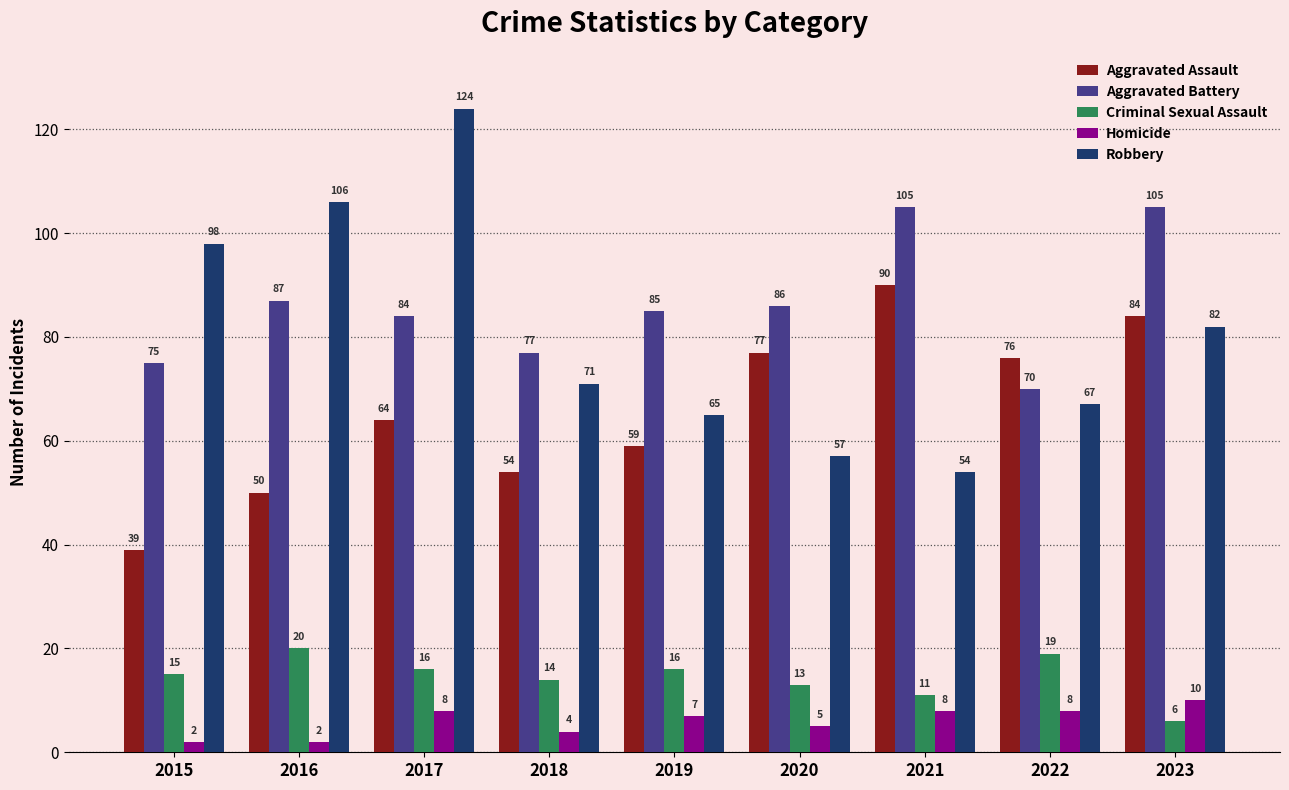

What is the difference between the maximum and minimum values in the Homicide series?

8